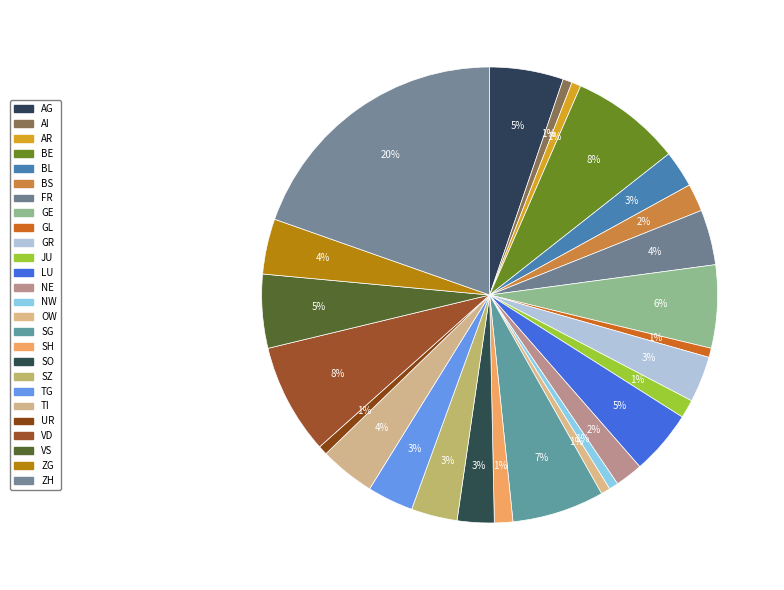

Combined, what portion of the pie is GE and AR?

6.5%